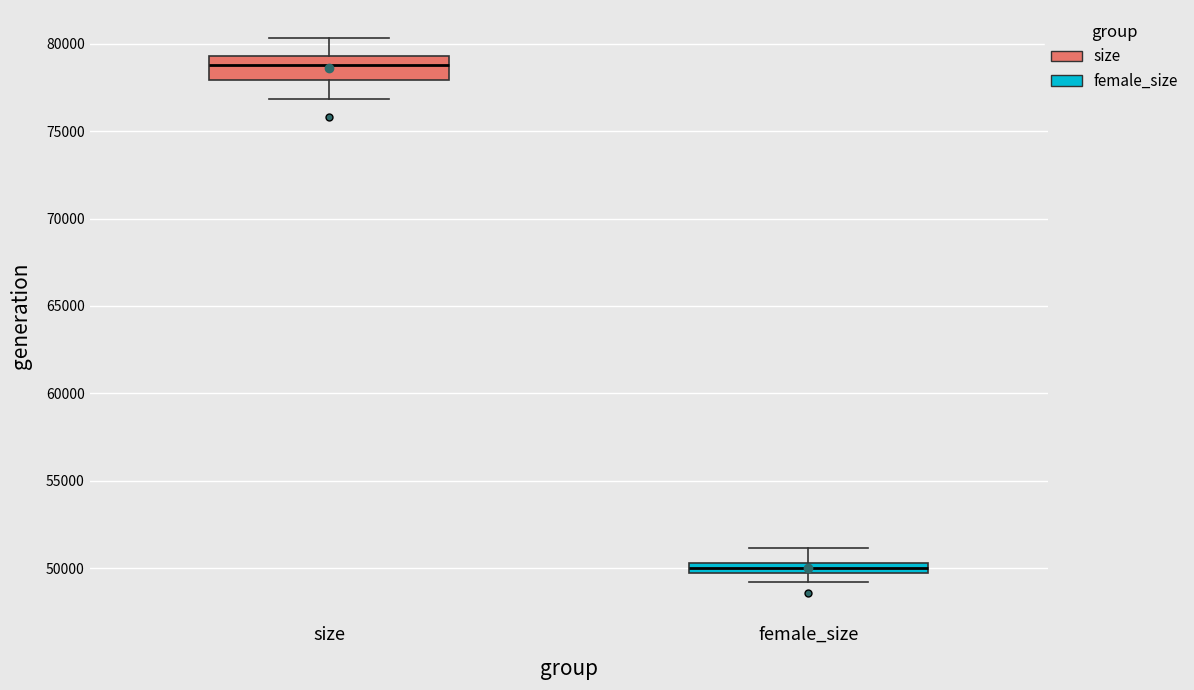

Which box is the tallest, from its lower edge to its upper edge?

size